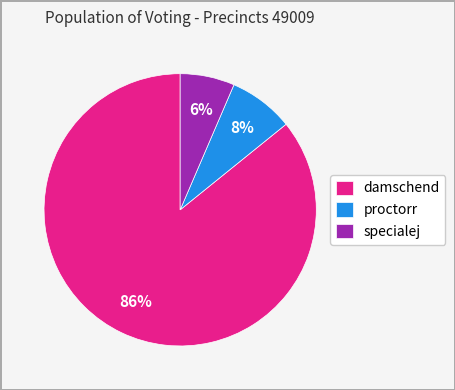

To the nearest percent, what is the combined percentage of specialej and proctorr?

14%